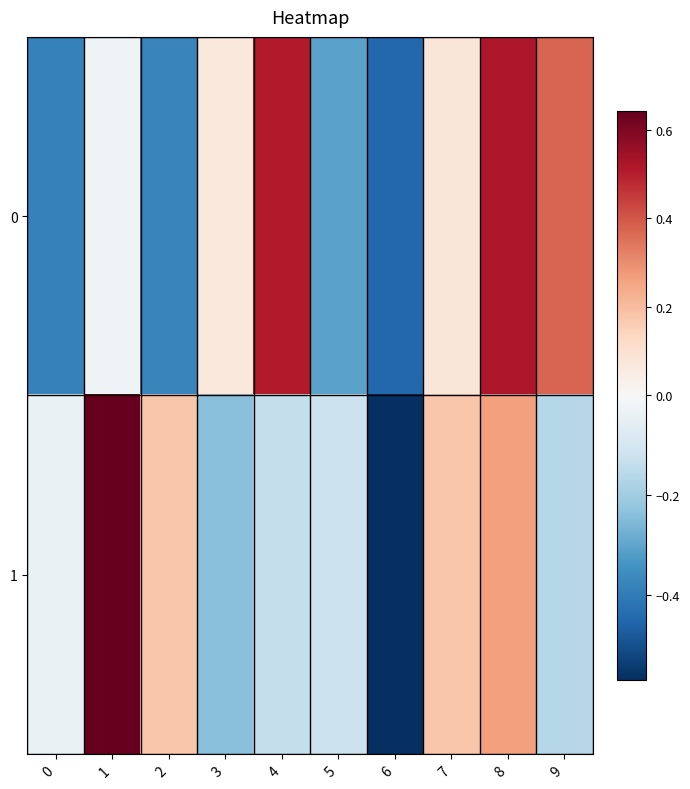

Reading right to left, transcribe all the data shown in this chart.

0: 9=0.4	8=0.5	7=0.1	6=-0.5	5=-0.3	4=0.5	3=0.1	2=-0.4	1=-0.0	0=-0.4
1: 9=-0.2	8=0.3	7=0.2	6=-0.6	5=-0.1	4=-0.1	3=-0.2	2=0.2	1=0.6	0=-0.0